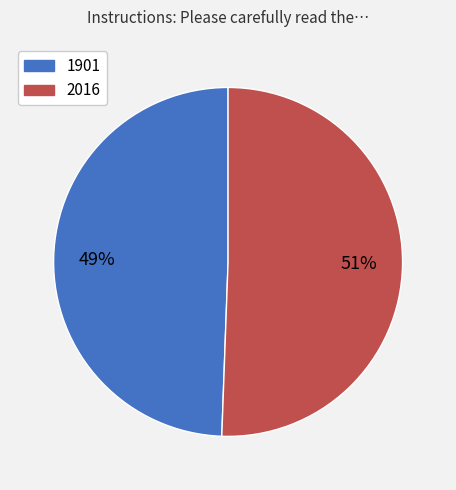

Which category accounts for the majority?

2016